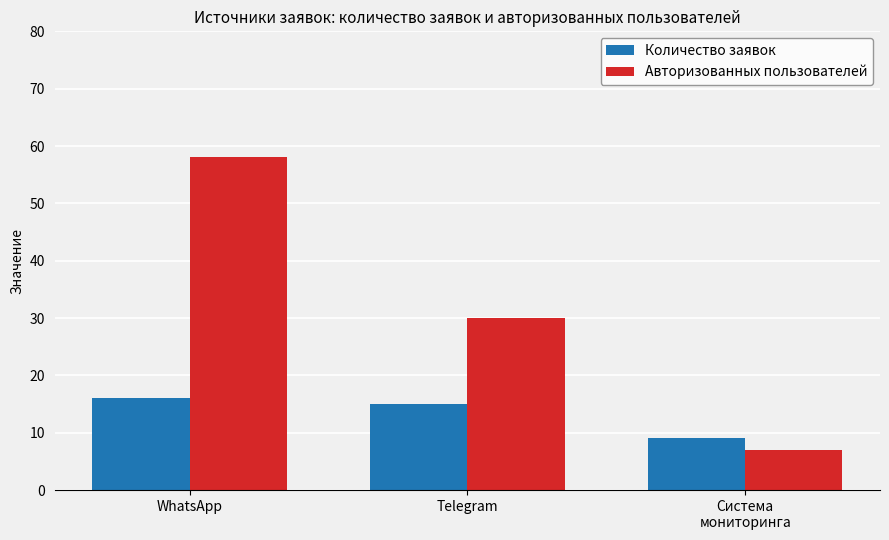

At which label is Авторизованных пользователей closest to 32?

Telegram